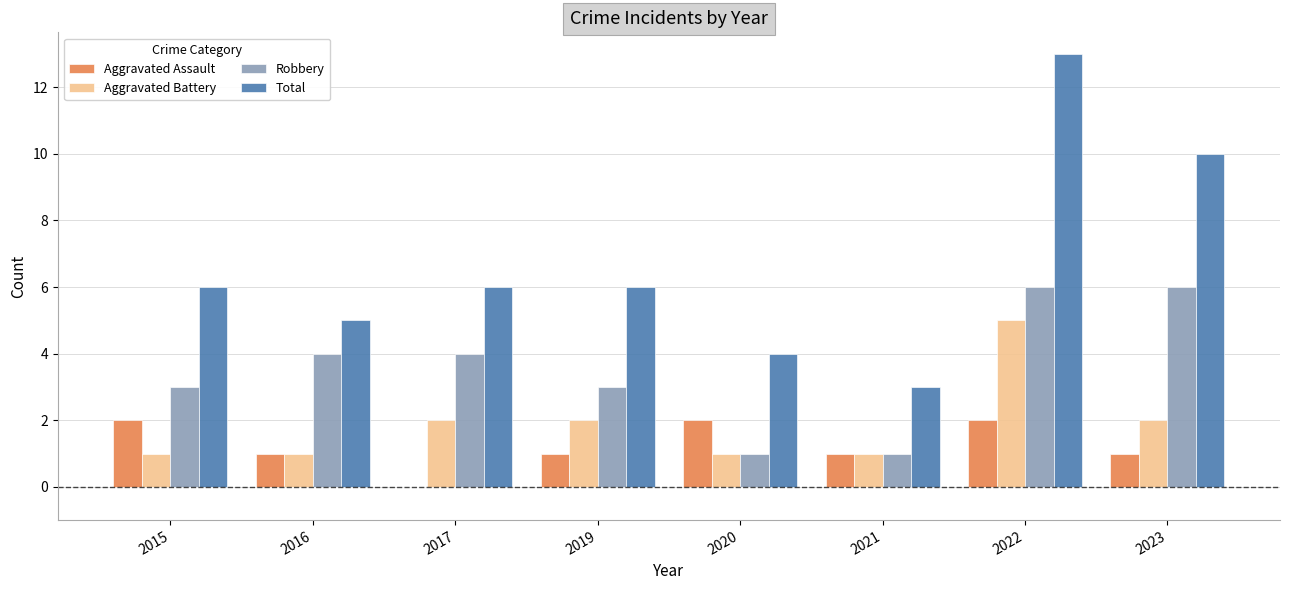

Reading left to right, extract all data points from this chart.

Aggravated Assault: 2	1	0	1	2	1	2	1
Aggravated Battery: 1	1	2	2	1	1	5	2
Robbery: 3	4	4	3	1	1	6	6
Total: 6	5	6	6	4	3	13	10